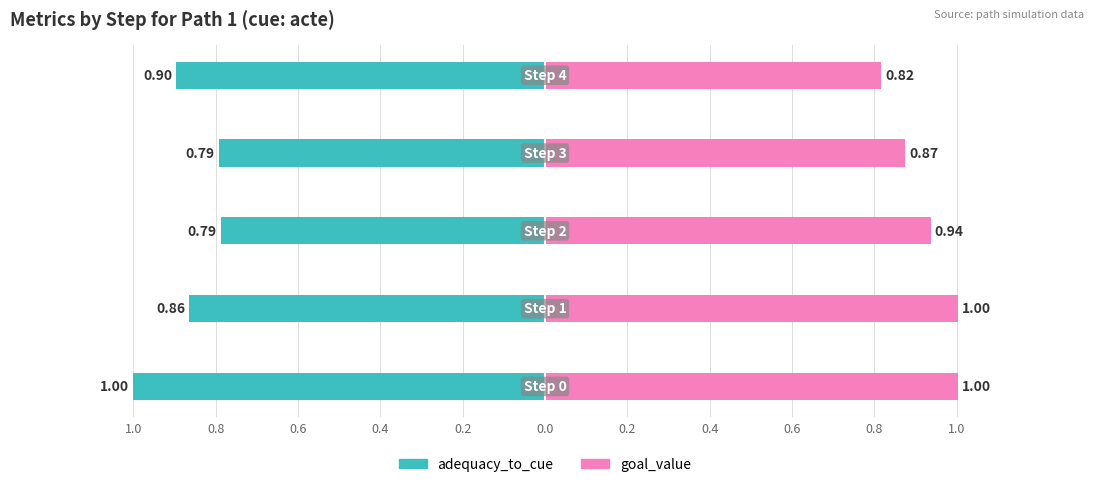

Reading right to left, transcribe all the data shown in this chart.

adequacy_to_cue: 0.2=-0.9	0.4=-0.8	0.6=-0.8	0.8=-0.9	1.0=-1.0
goal_value: 0.2=0.8	0.4=0.9	0.6=0.9	0.8=1.0	1.0=1.0